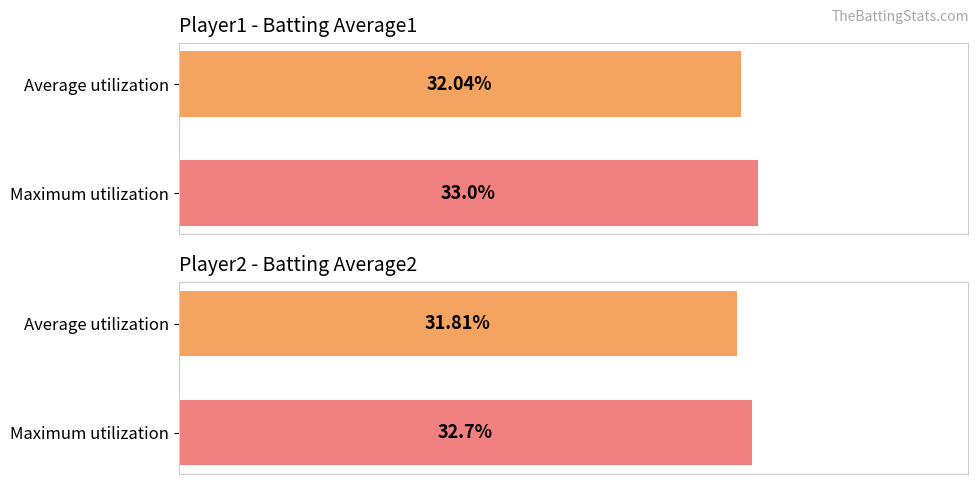

List the series in order of their peak value, highest first.

Batting Average1, Batting Average2